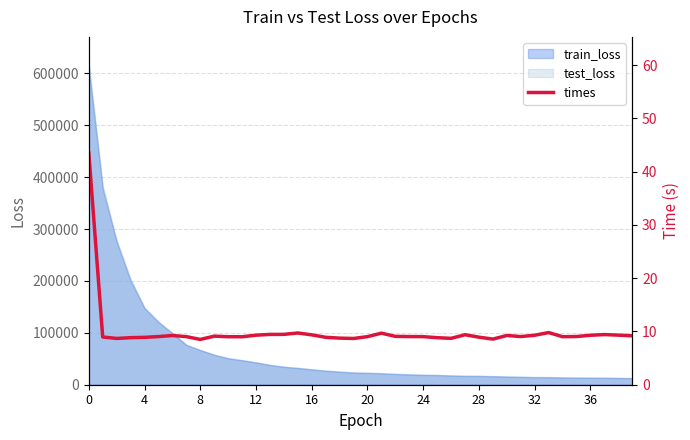

What value does the data have at 21?

9.7